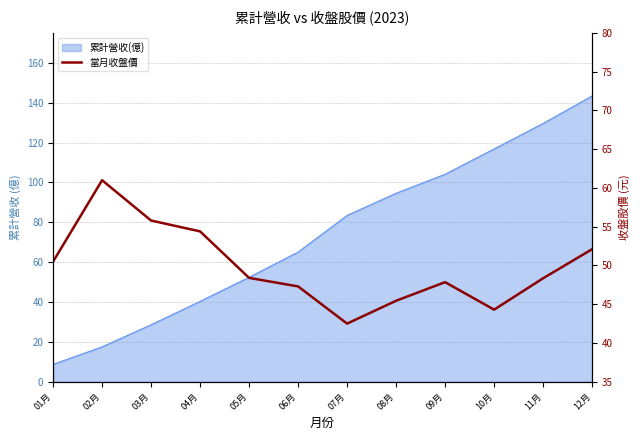

Where does the data first go above 48?

01月